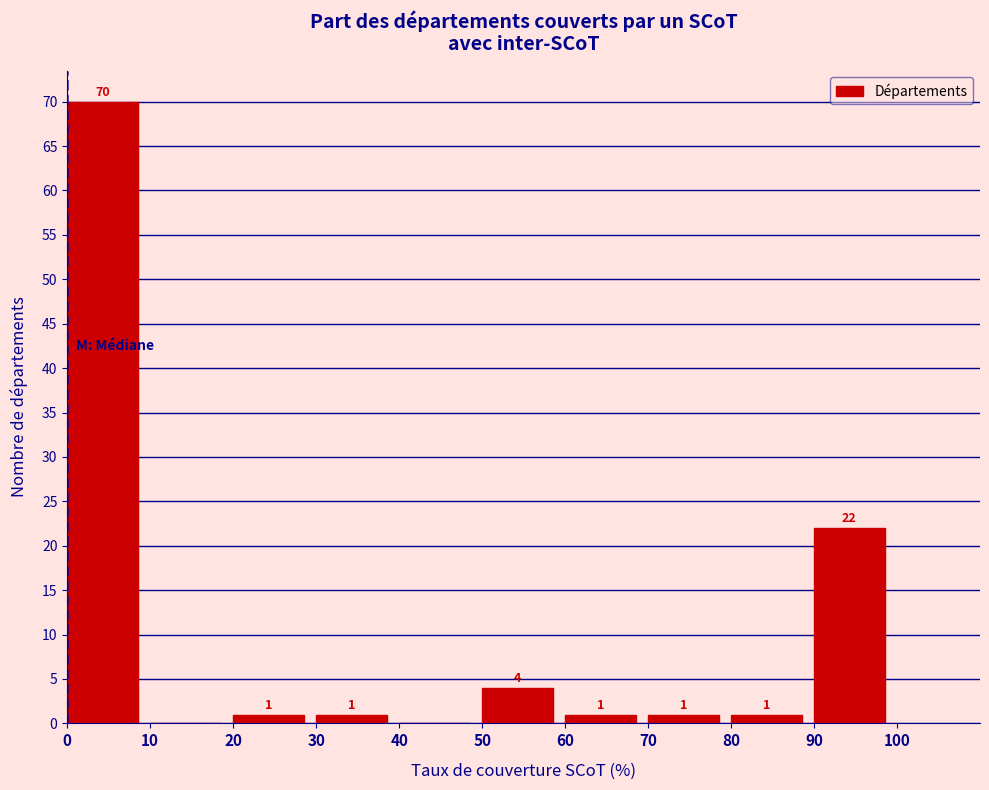

Which range on the x-axis has the tallest bar?

0 to 10